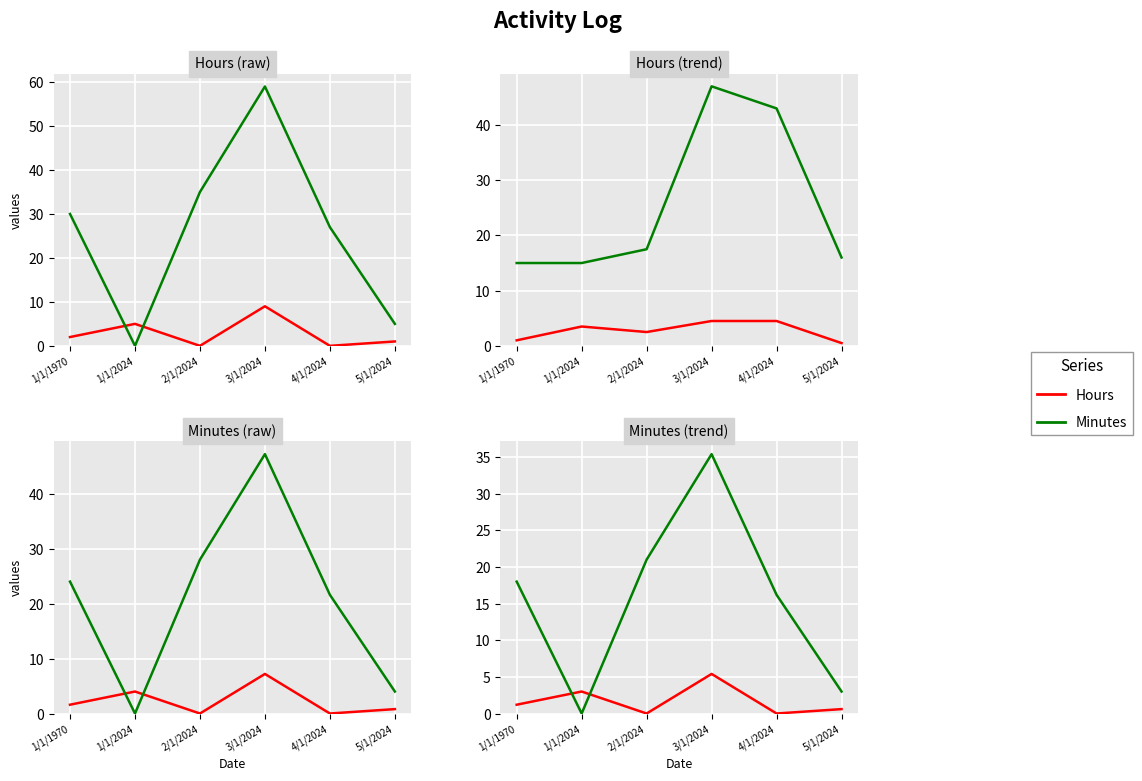

Does the chart display data point markers on the line(s)?

No